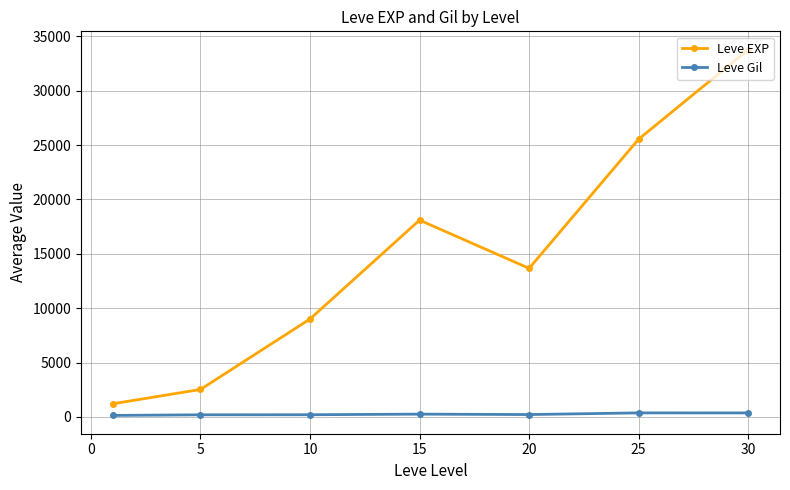

Which series has the largest range (max minus min)?

Leve EXP